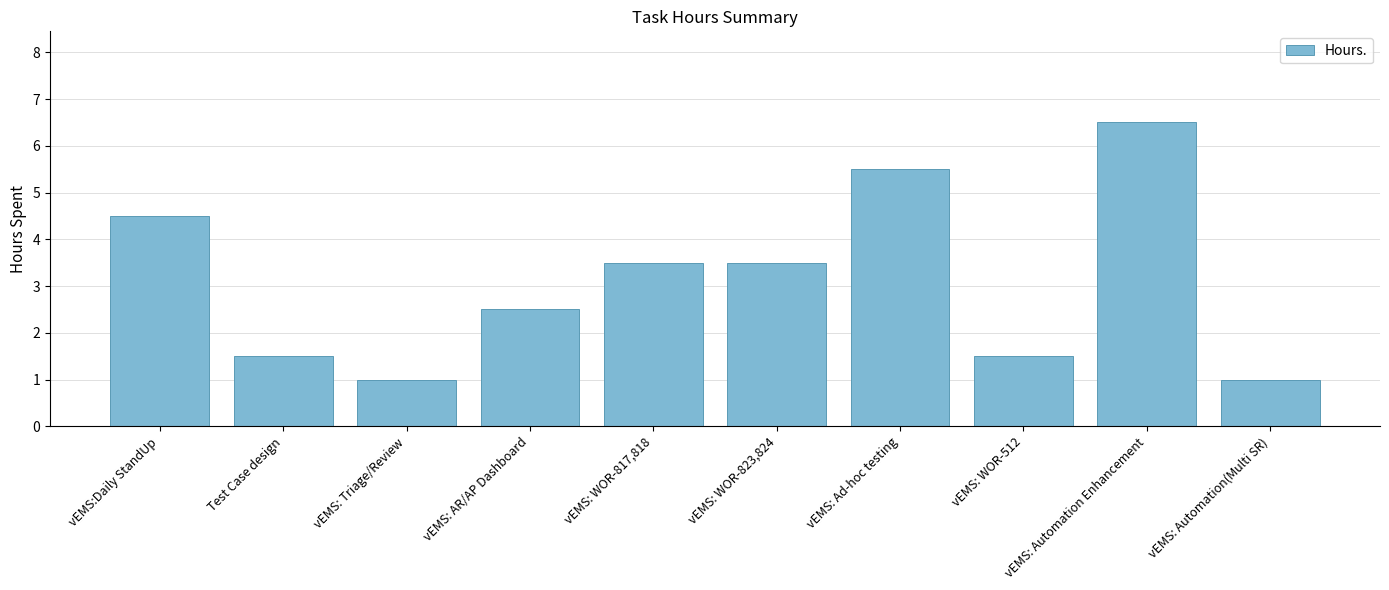

Reading left to right, transcribe all the data shown in this chart.

4.5	1.5	1.0	2.5	3.5	3.5	5.5	1.5	6.5	1.0